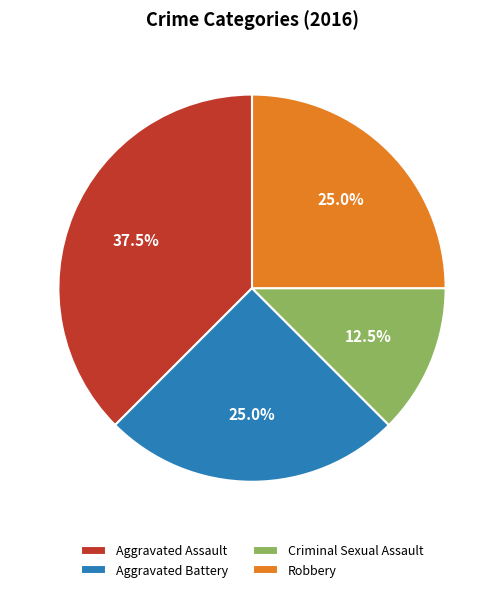

What percentage do Robbery and Criminal Sexual Assault together represent?

37.5%